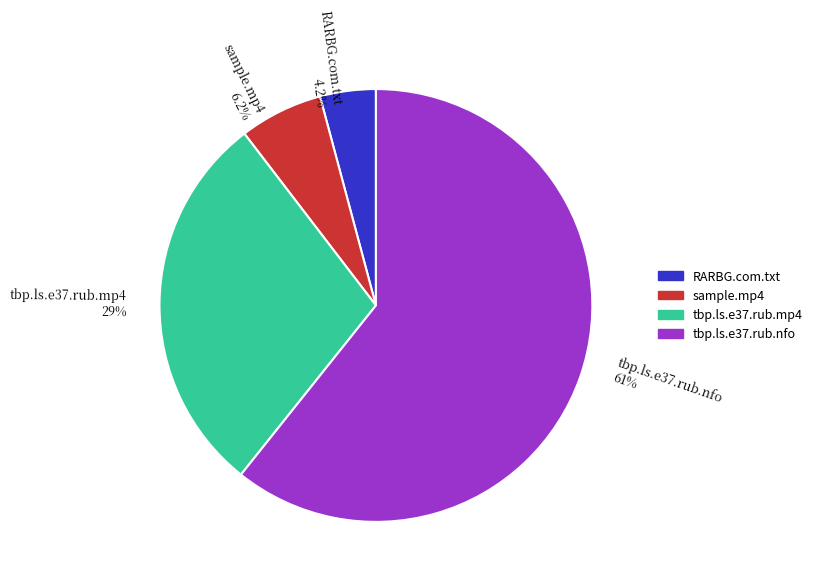

Approximately how many times larger is the value at tbp.ls.e37.rub.nfo 61% compared to tbp.ls.e37.rub.mp4 29%?

2.1